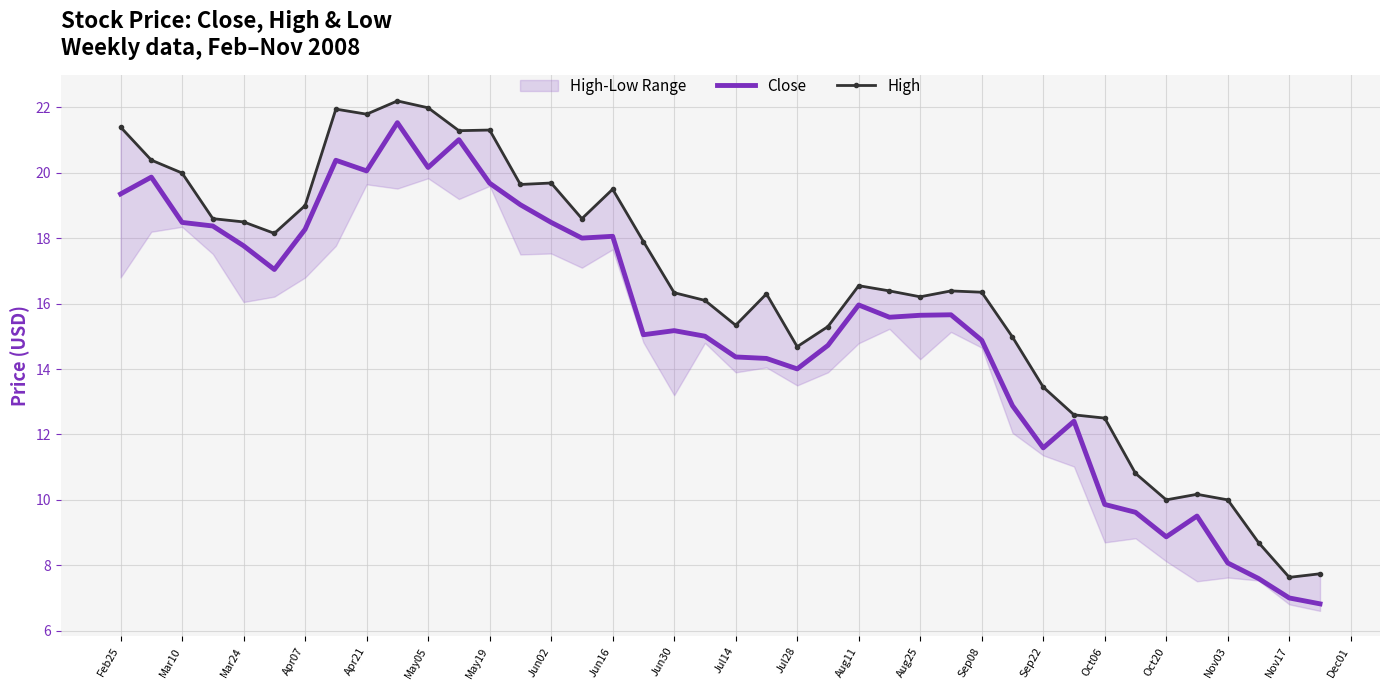

What is the highest value of the Close series?

21.5